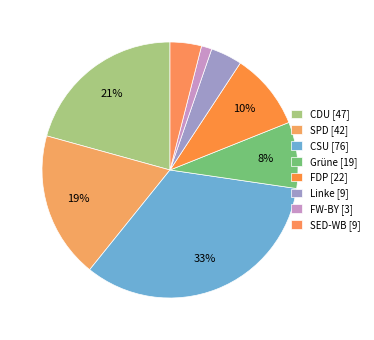

How many segments does this pie chart have?

8